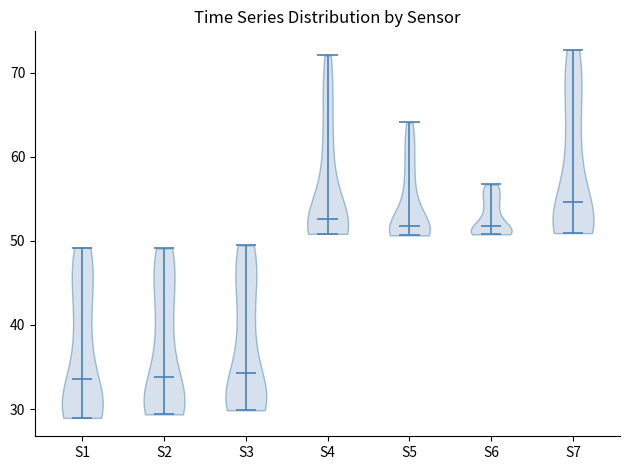

Reading left to right, read every violin against the y-axis: where its median line is, and the lowest and highest points it reaches. The values are not printed on the chart, so give them approximately, as read against the axis.

S1: median line 34, lowest point 29, highest point 49
S2: median line 34, lowest point 29, highest point 49
S3: median line 34, lowest point 30, highest point 49
S4: median line 53, lowest point 51, highest point 72
S5: median line 52, lowest point 51, highest point 64
S6: median line 52, lowest point 51, highest point 57
S7: median line 55, lowest point 51, highest point 73